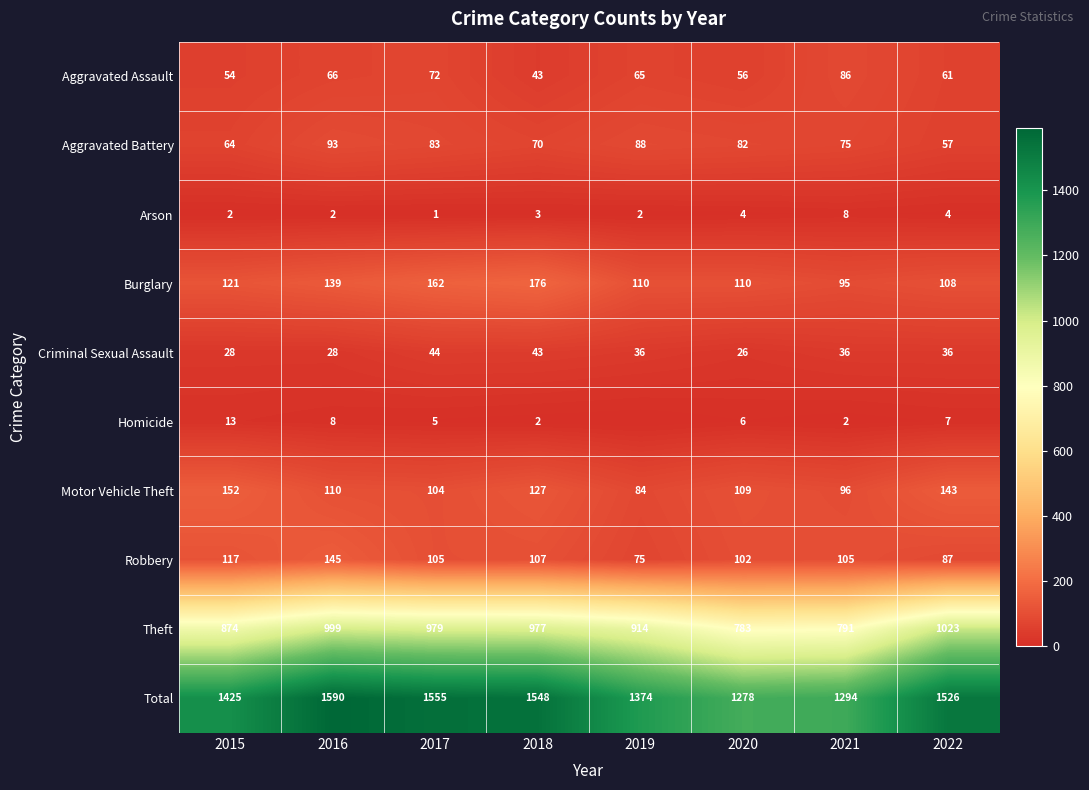

Is the value of Aggravated Battery at 2017 greater than the value of Homicide at 2017?

Yes